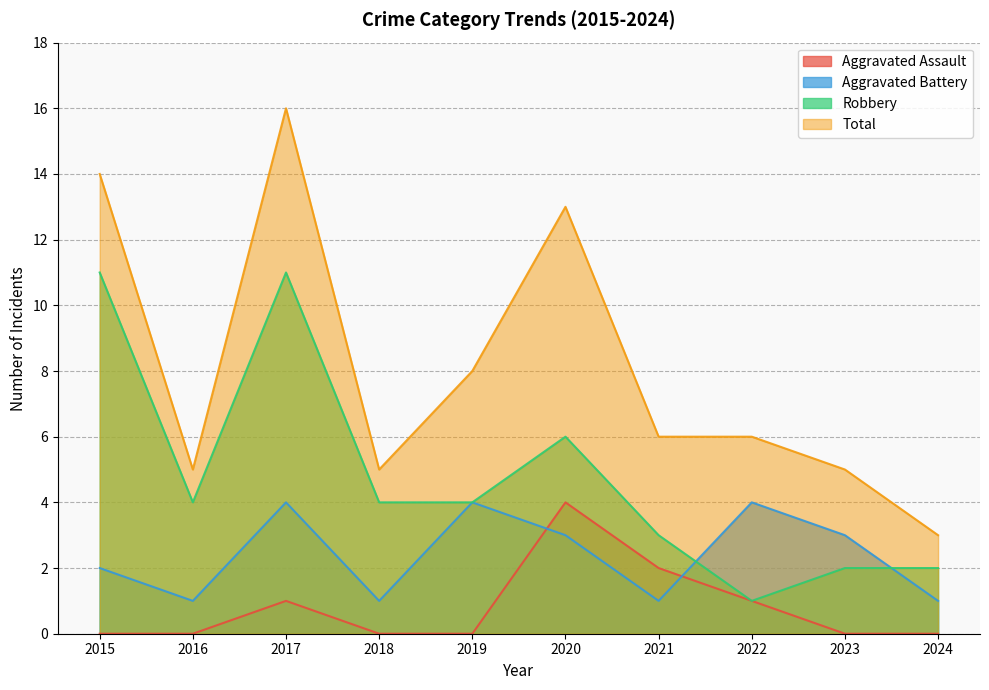

Which category has the lowest value in the Aggravated Assault series?

2015